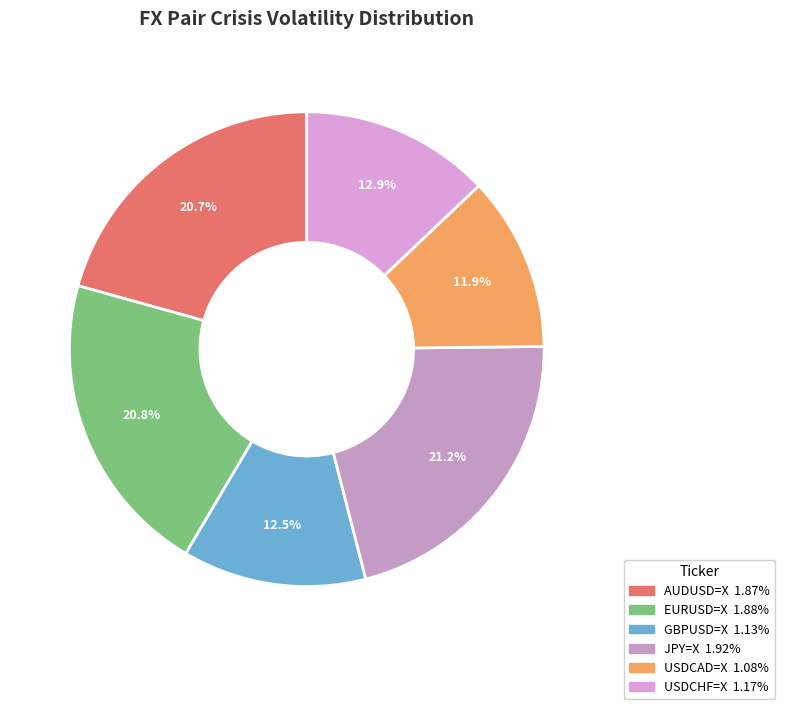

To the nearest percent, what percentage of the pie is USDCAD=X?

12%